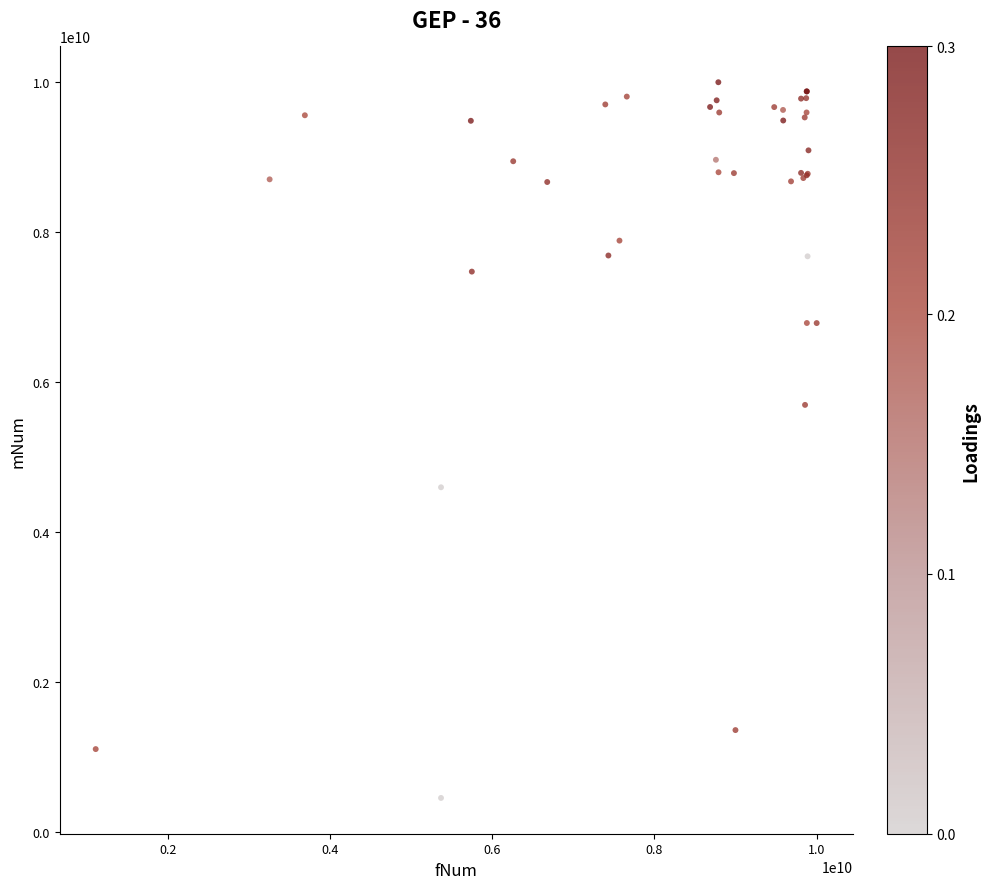

What Y value in the scatter plot is closest to 5229455124?

5698526985